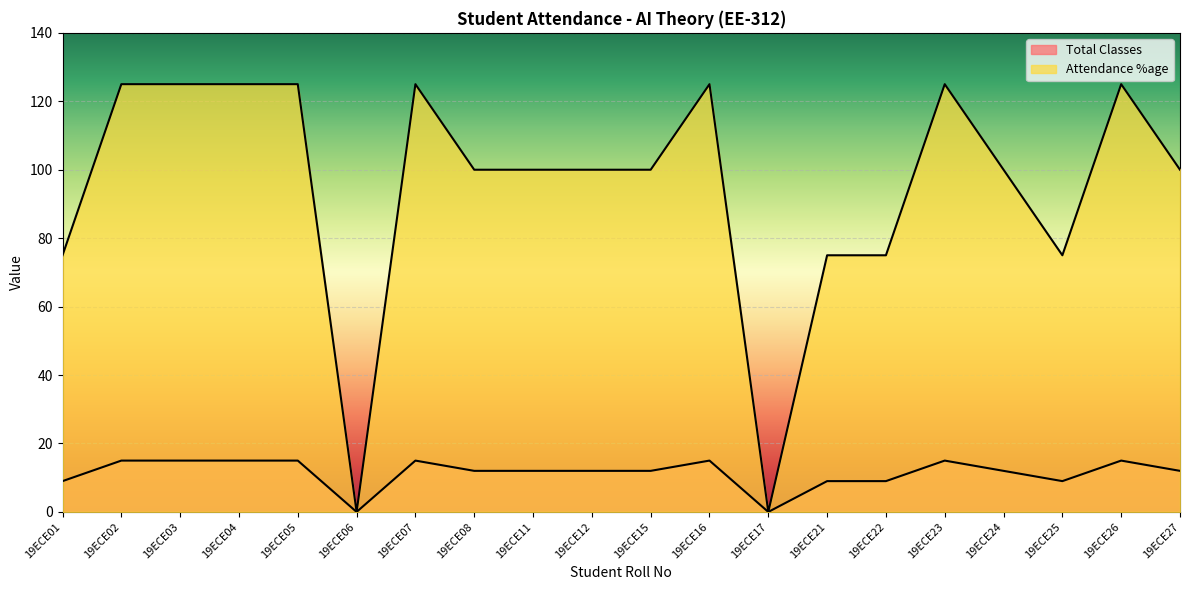

Rank the categories by Total Classes value from lowest to highest.

19ECE06, 19ECE17, 19ECE01, 19ECE21, 19ECE22, 19ECE25, 19ECE08, 19ECE11, 19ECE12, 19ECE15, 19ECE24, 19ECE27, 19ECE02, 19ECE03, 19ECE04, 19ECE05, 19ECE07, 19ECE16, 19ECE23, 19ECE26